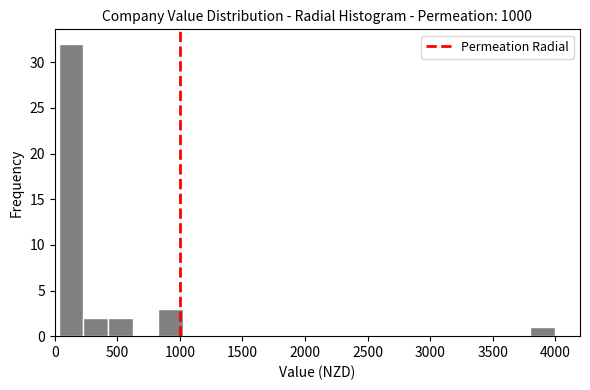

Around what value on the x-axis is the tallest bar? Give the approximate position of its centre, as read against the axis.

150